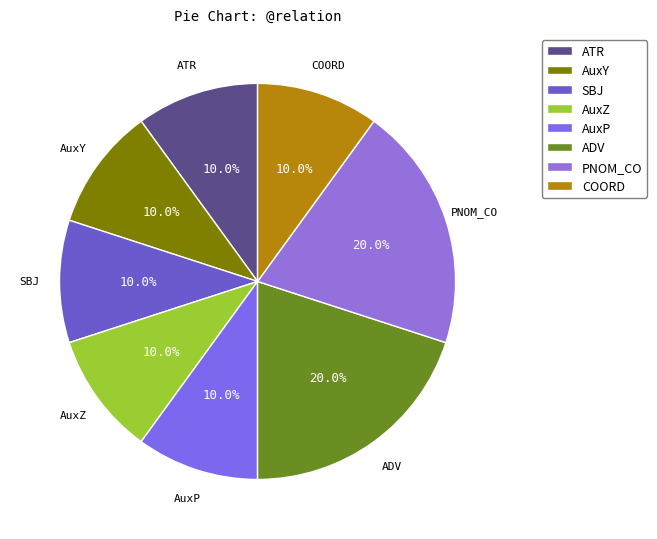

Count the number of slices in the pie.

8